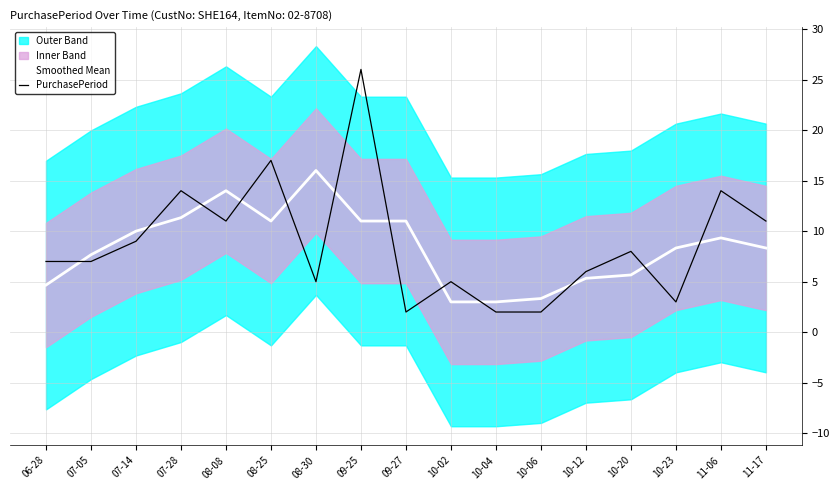

What is the label of the 14th point from the right?

07-28